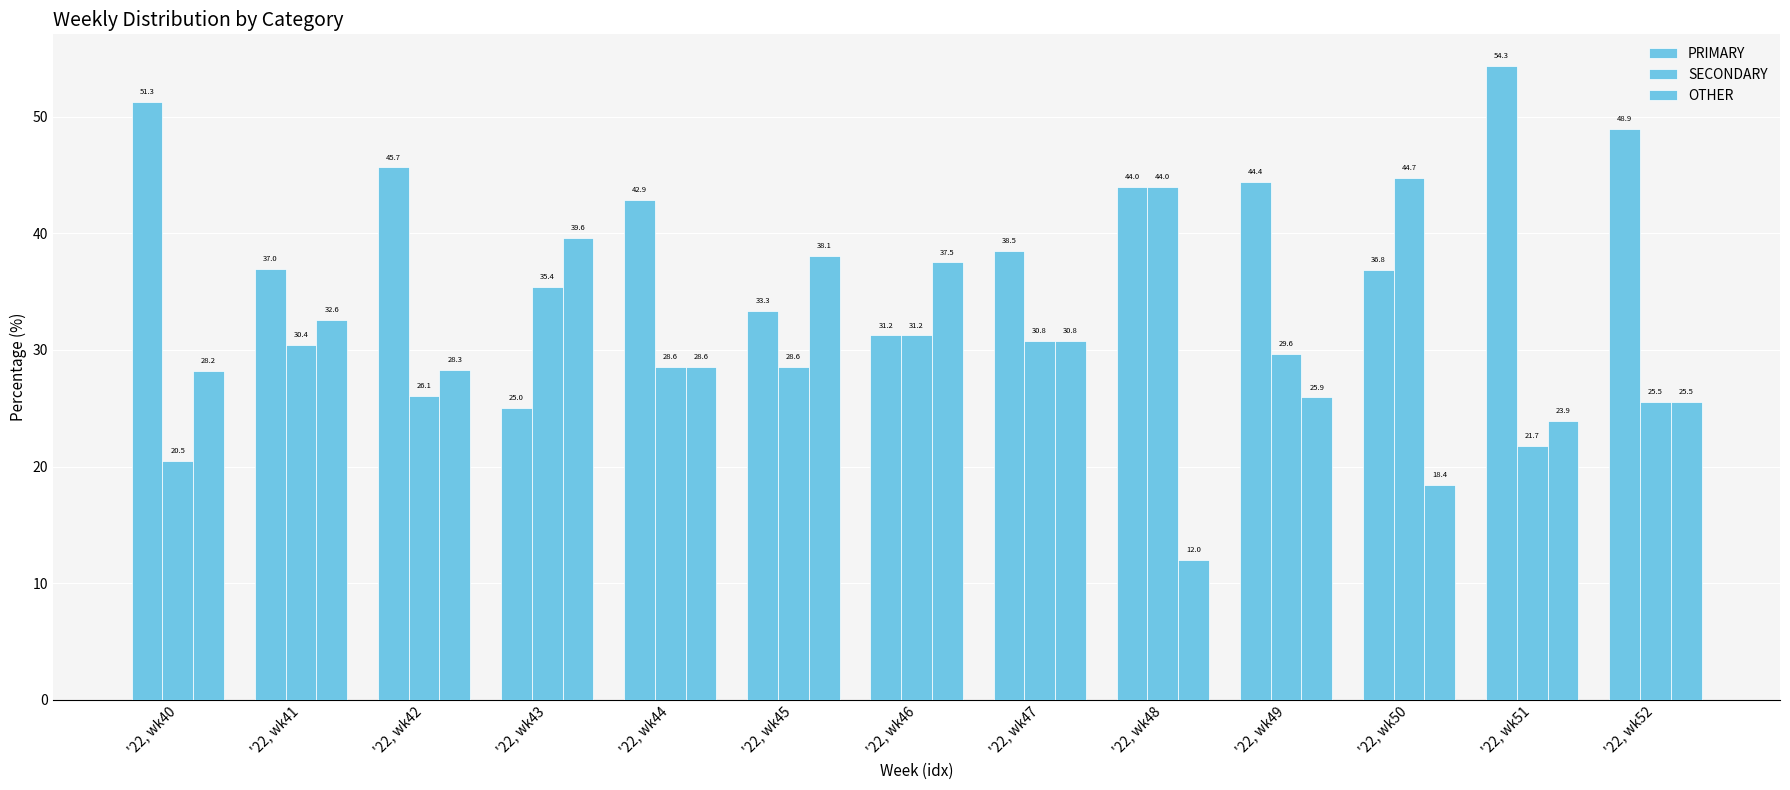

How many groups of bars are there?

13